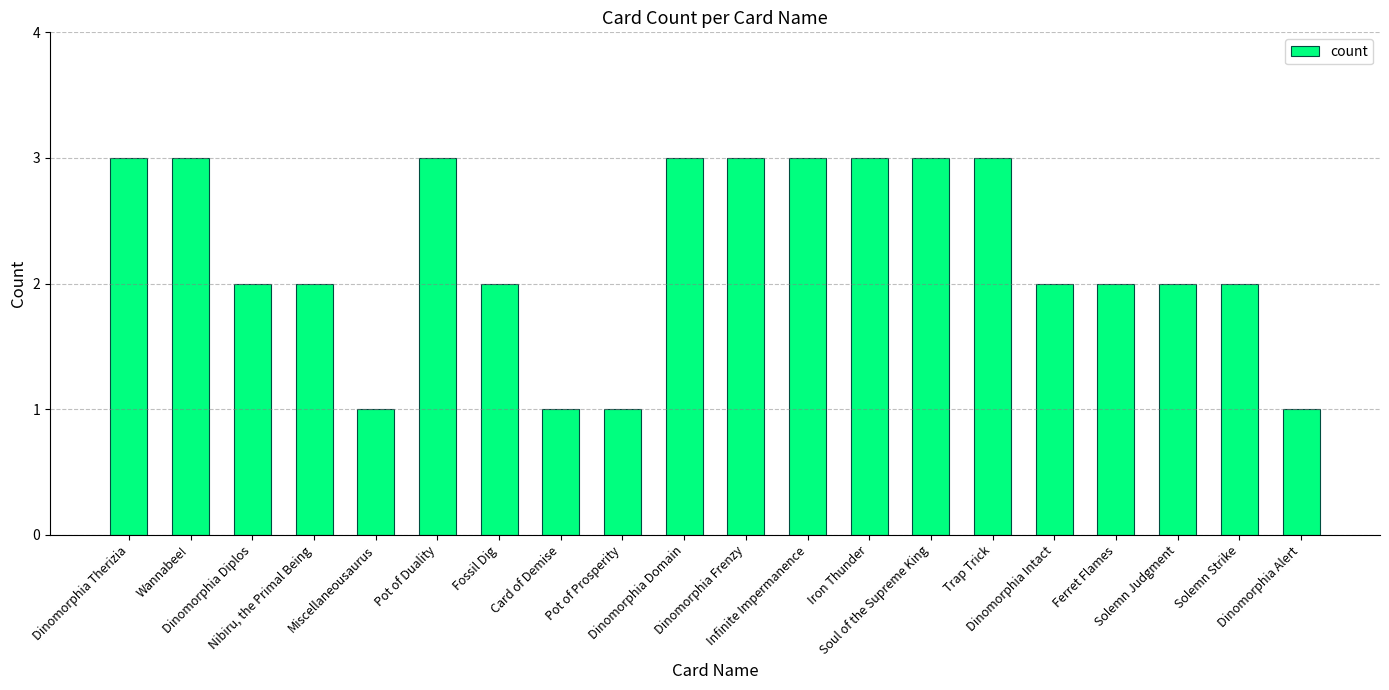

What is the maximum value shown in the chart?

3